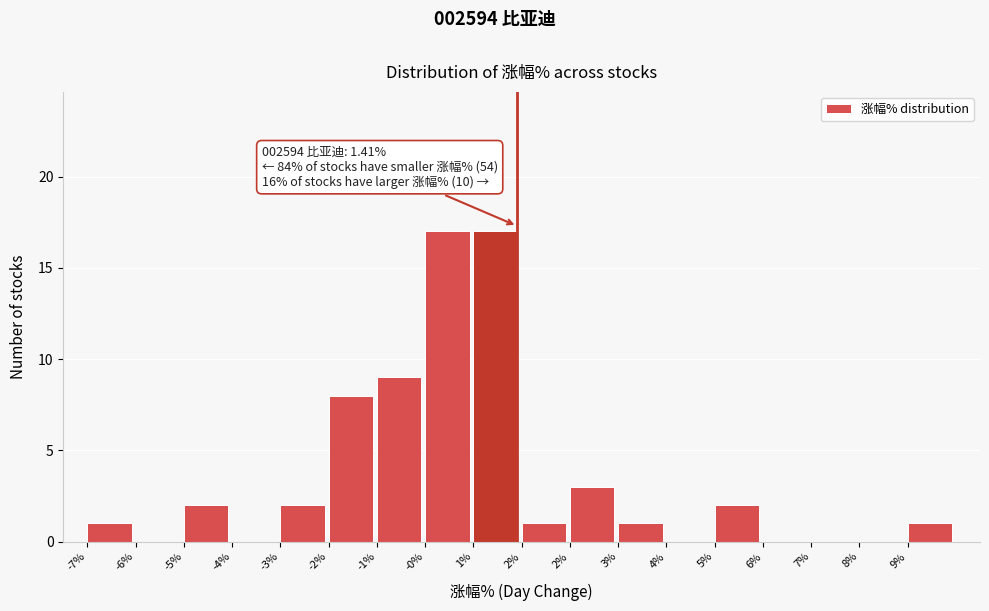

How many data points does each series have?

18